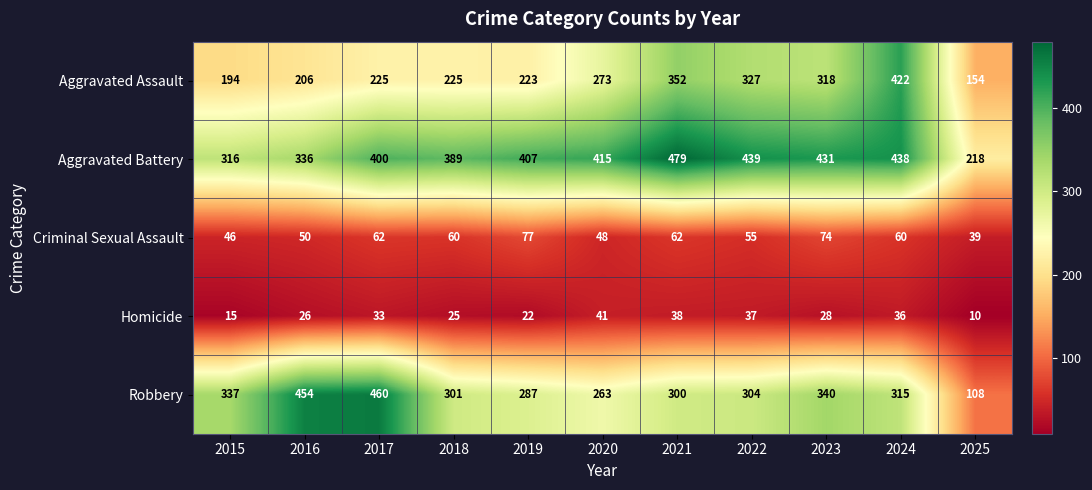

True or false: Aggravated Assault has a value of 422 at 2024.

True